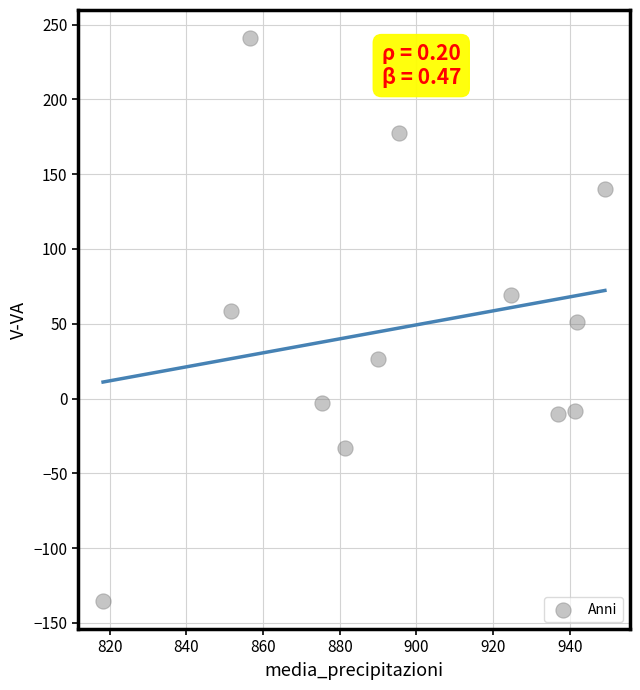

What is the range of Y values (max minus min)?

376.4